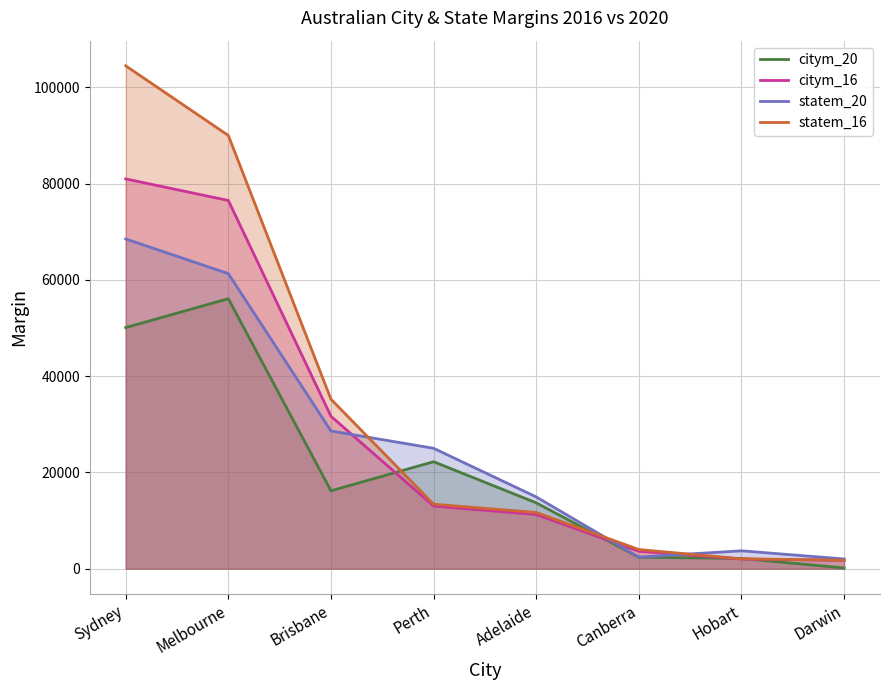

What is the spread (max minus min) of values at Sydney?

54395